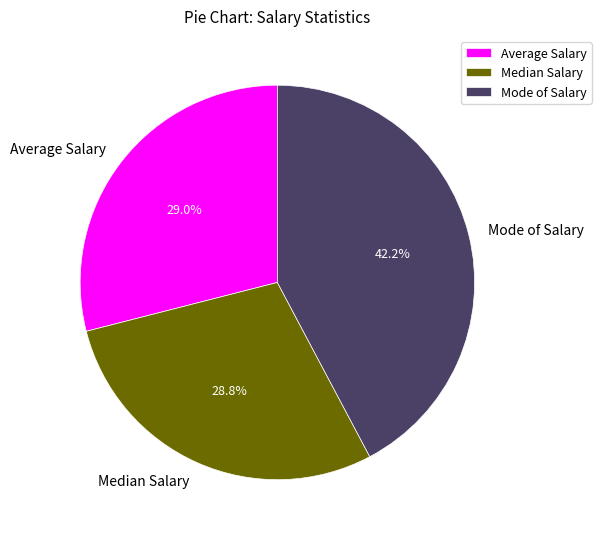

Between Median Salary and Mode of Salary, which is larger?

Mode of Salary